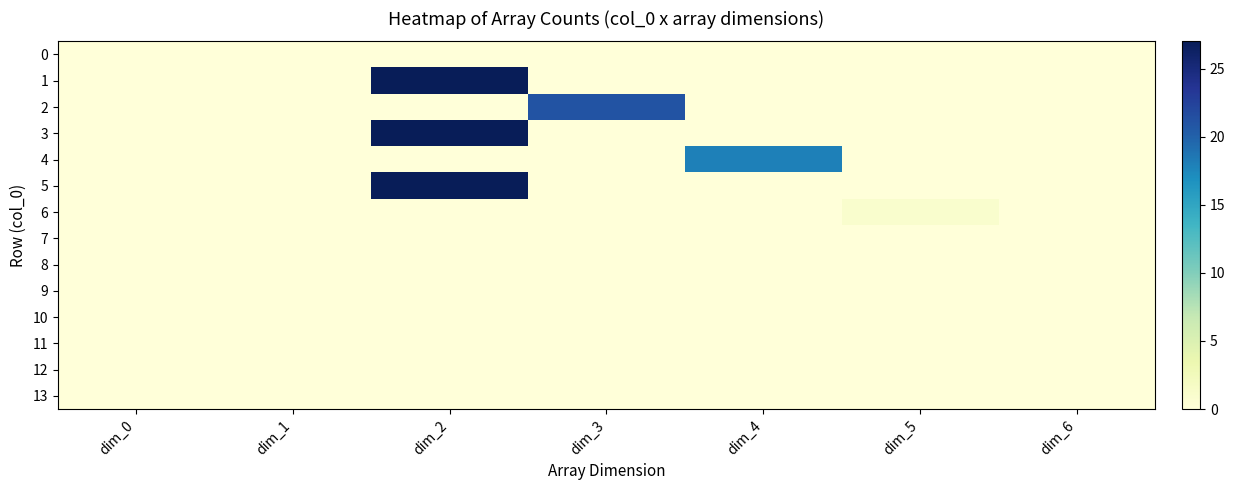

List the series in order of their peak value, lowest first.

0, 7, 8, 9, 10, 11, 12, 13, 6, 4, 2, 1, 3, 5